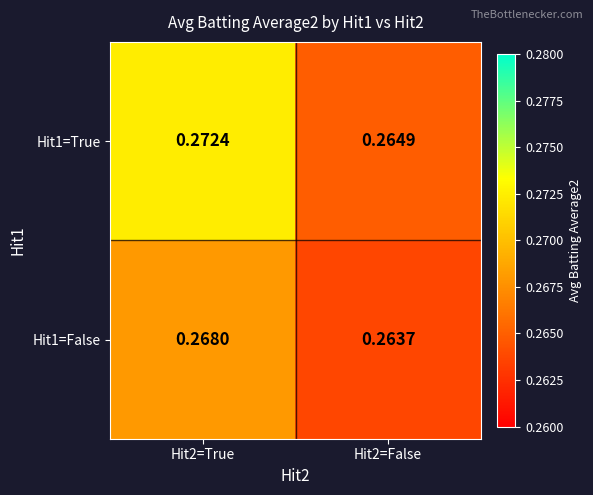

Is the value of Hit1=True at Hit2=False greater than the value of Hit1=False at Hit2=False?

Yes